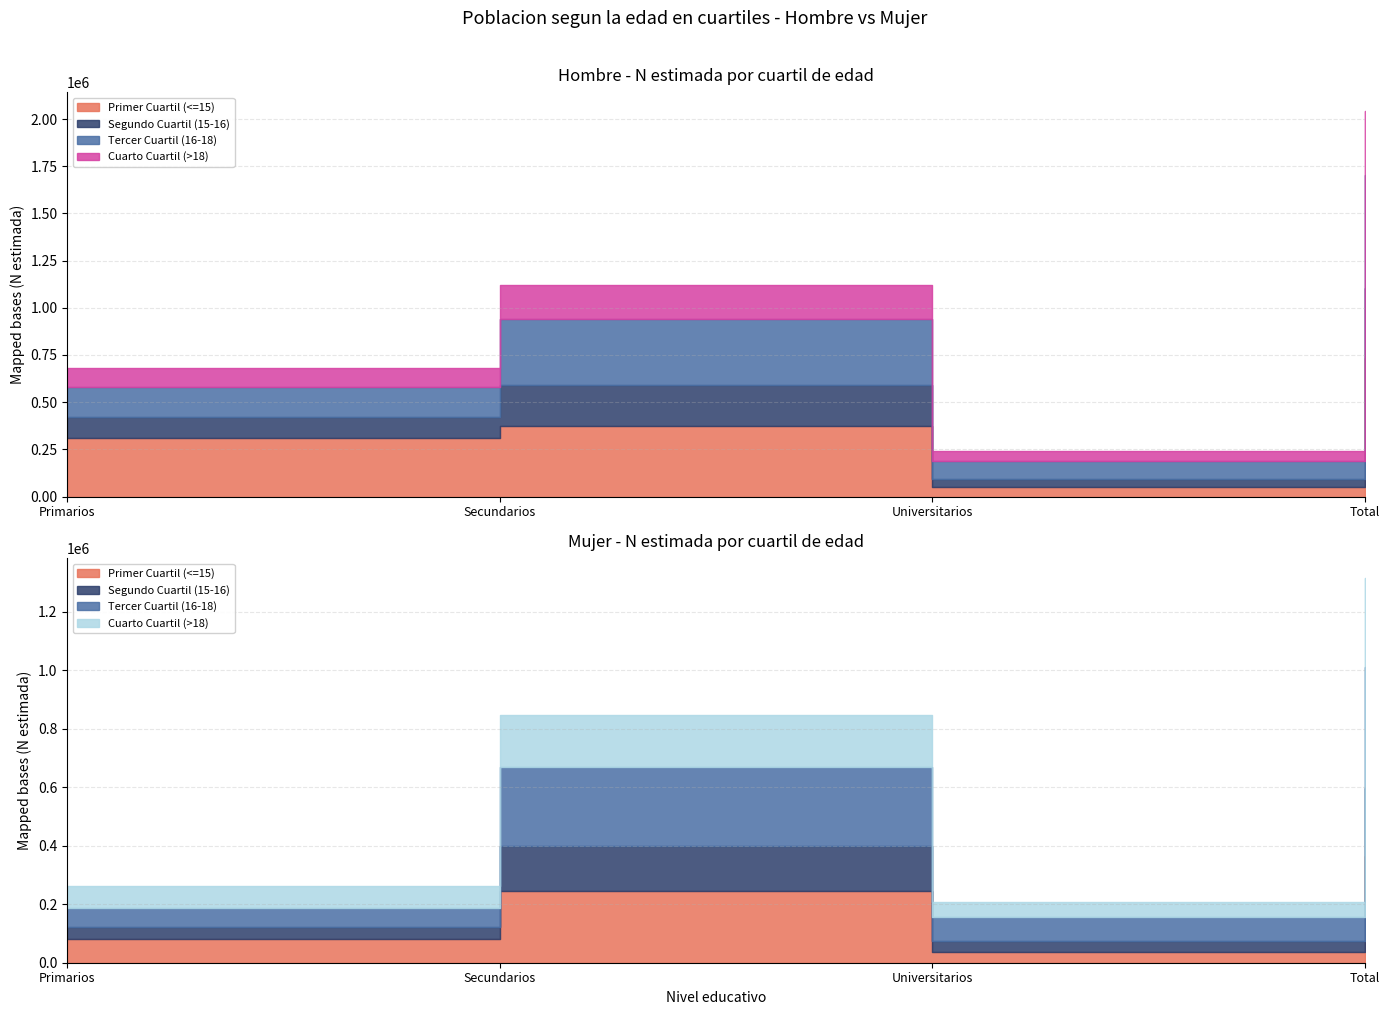

True or false: Hombre N (lim sup) has a value of 1051770 at Primarios.

False